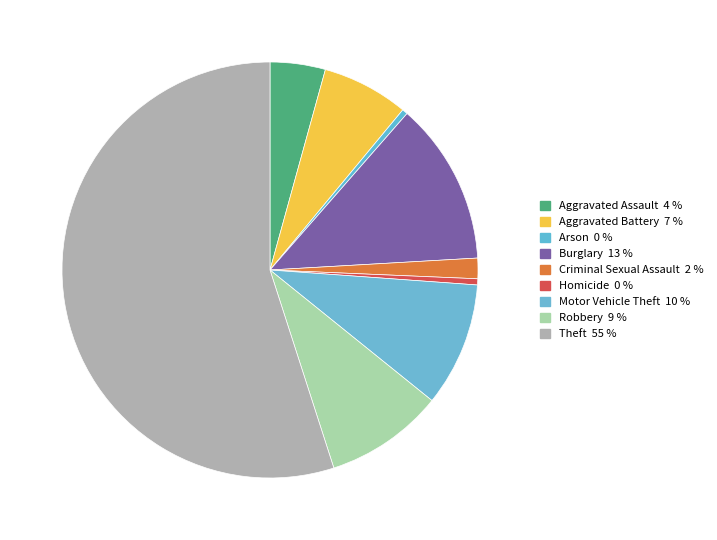

How many segments does this pie chart have?

9